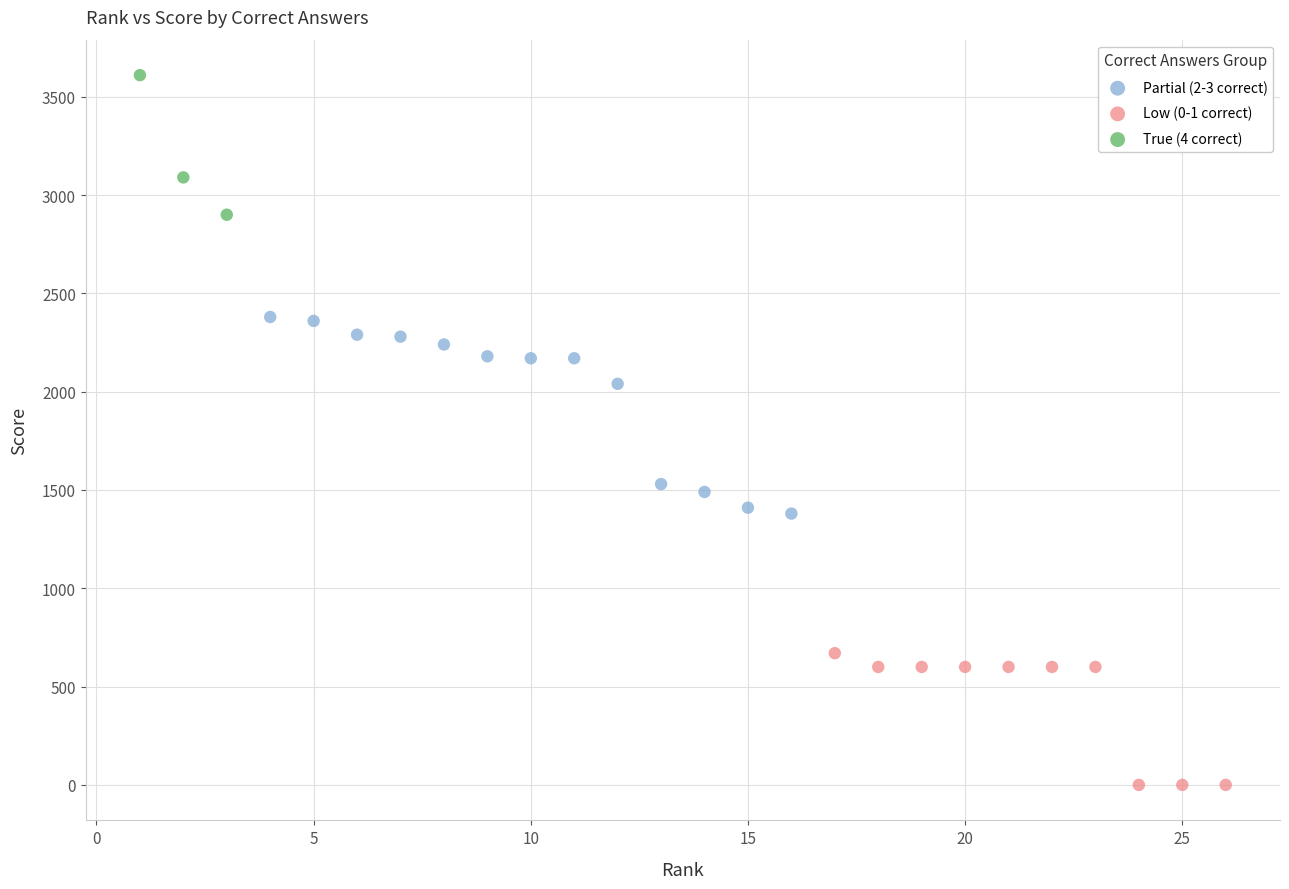

What are all the series names shown in the legend?

Partial (2-3 correct), Low (0-1 correct), True (4 correct)